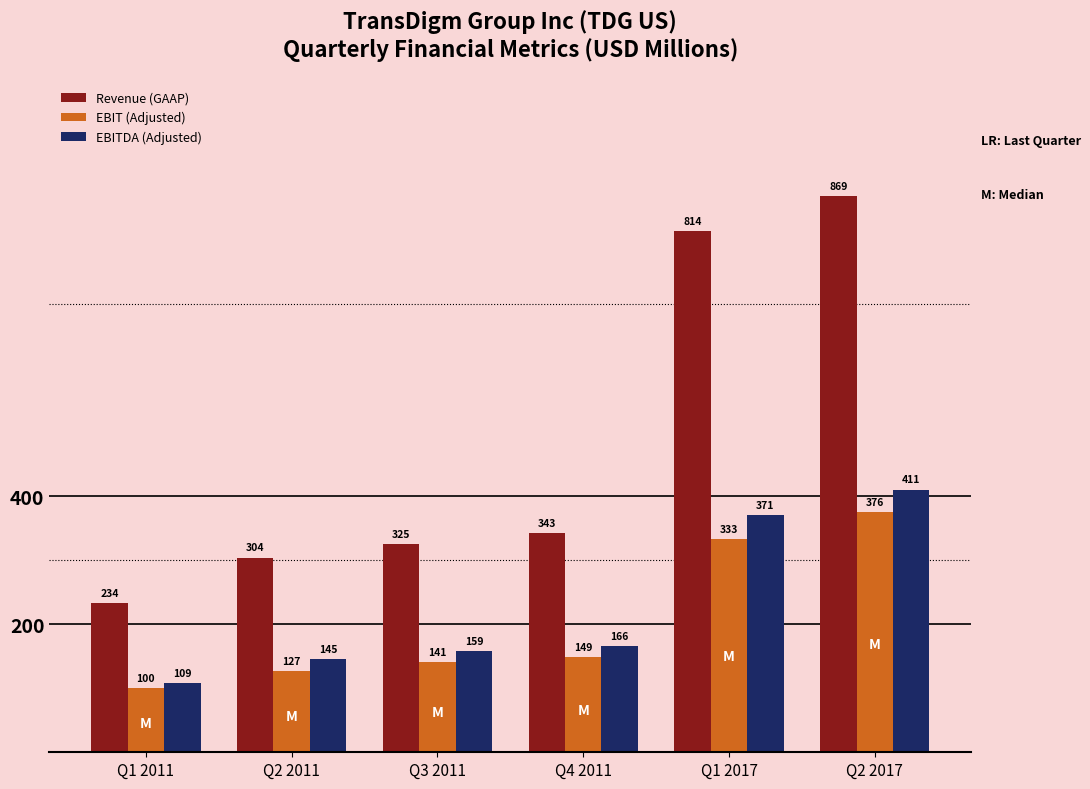

True or false: EBIT (Adjusted) has a value of 375.9 at Q2 2017.

True